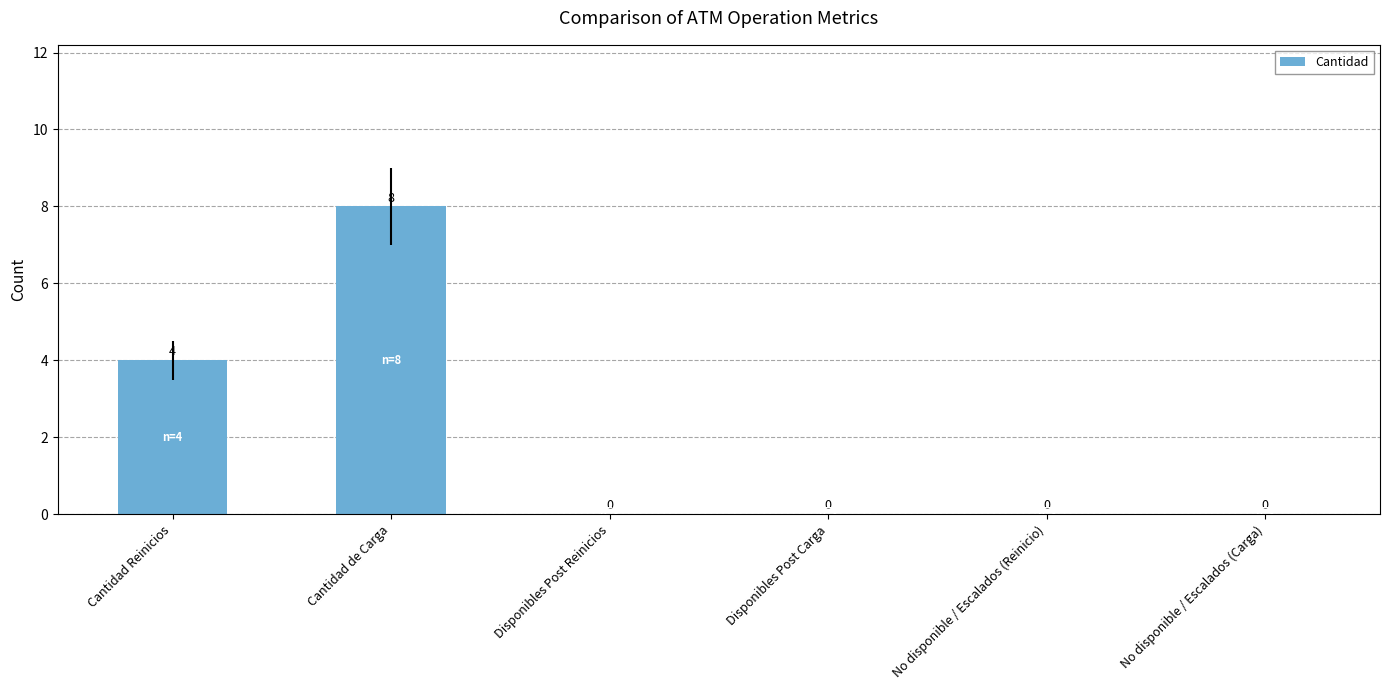

Reading left to right, list all the values displayed in this chart.

Cantidad Reinicios=4	Cantidad de Carga=8	Disponibles Post Reinicios=0	Disponibles Post Carga=0	No disponible / Escalados (Reinicio)=0	No disponible / Escalados (Carga)=0